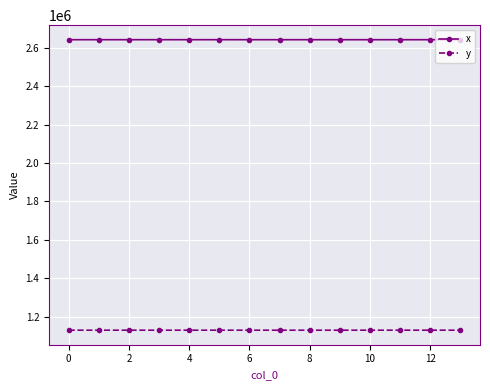

True or false: x has more than 0 interior local peaks.

True